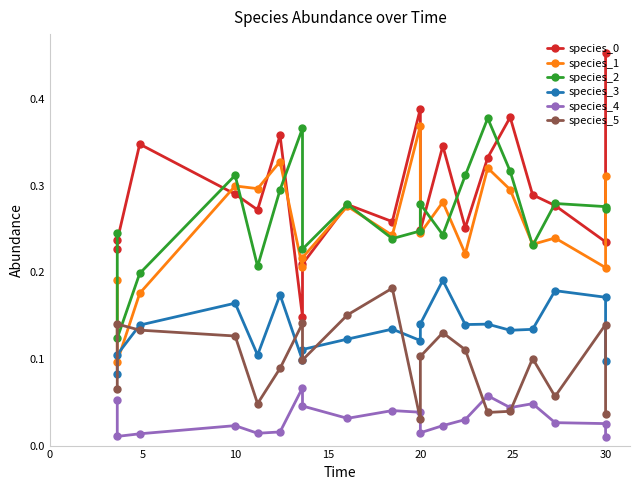

Rank the series by their maximum value, from highest to lowest.

species_0, species_2, species_1, species_3, species_5, species_4